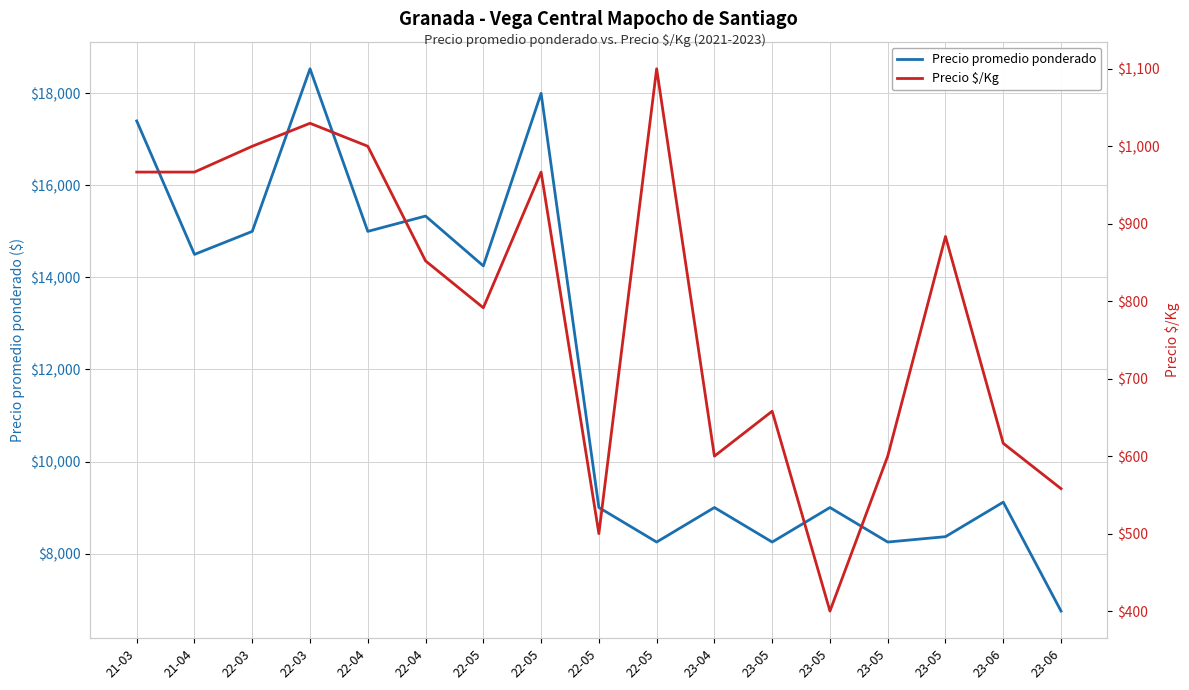

True or false: Precio $/Kg has a value of 867.3 at 23-06.

False